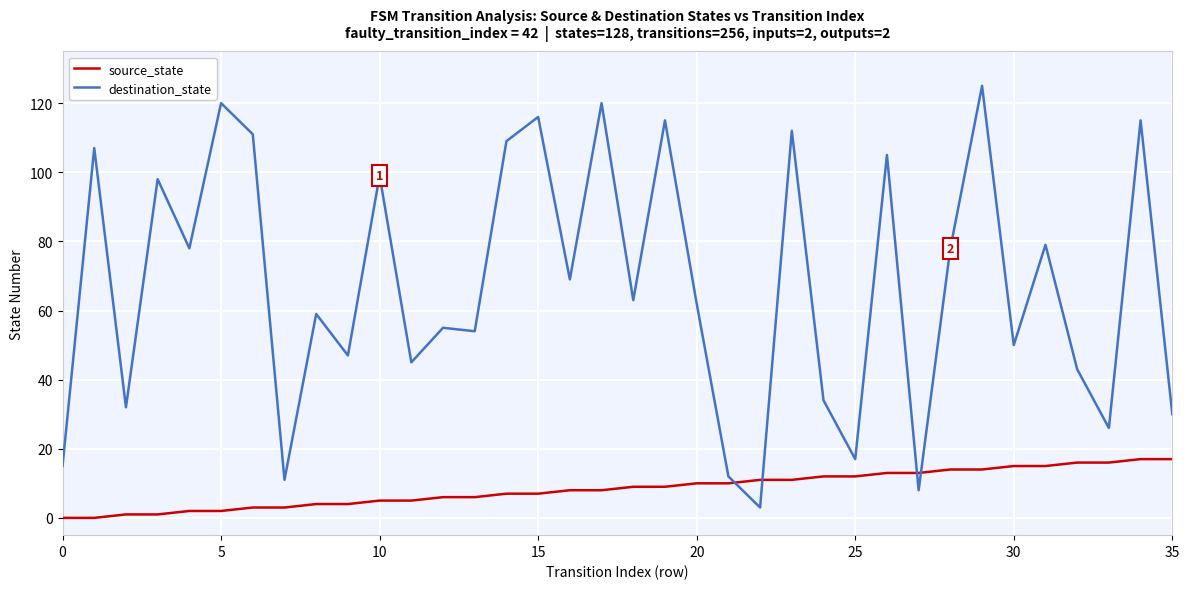

What is the minimum value for destination_state?

3